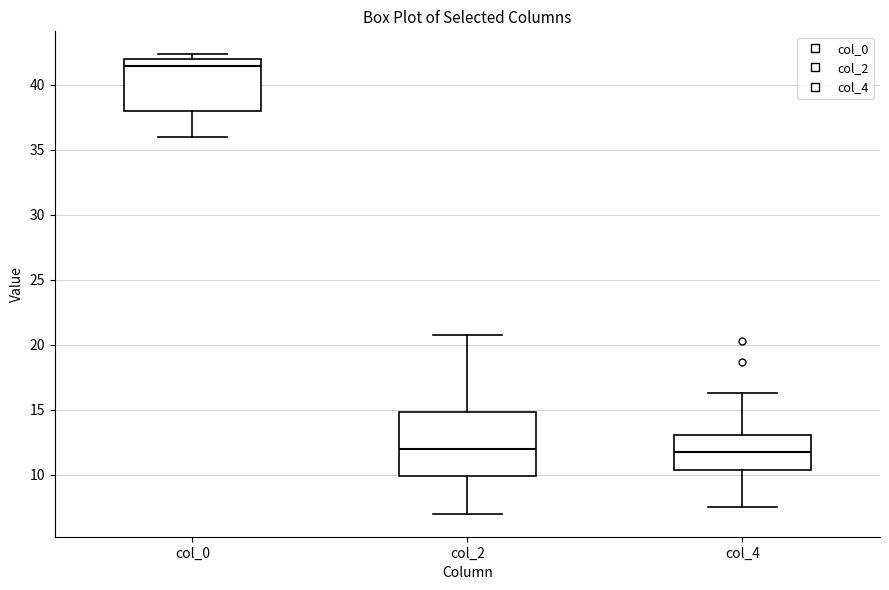

Reading left to right, transcribe this box plot: for each box, give where its median line is, the range the box spans, and where its two whiskers end, as read against the y-axis. The values are not printed on the chart, so give them approximately, as read against the axis.

col_0: median 41.5, box 38.0 to 42.0, whiskers 36.0 to 42.5
col_2: median 12.0, box 10.0 to 15.0, whiskers 7.0 to 21.0
col_4: median 12.0, box 10.5 to 13.0, whiskers 7.5 to 16.5